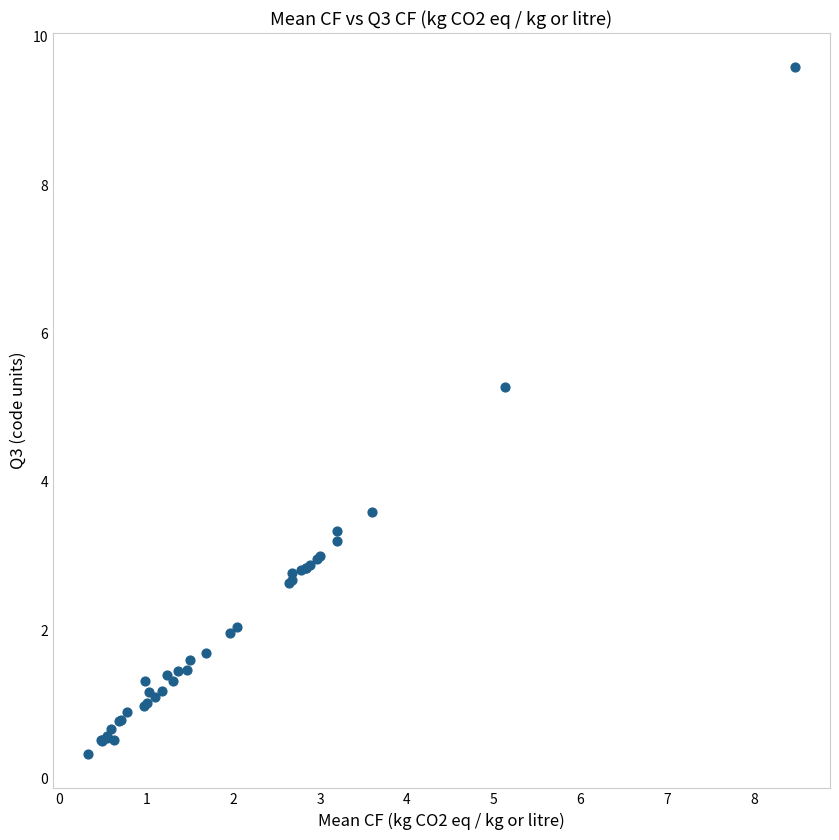

What Y value in the scatter plot is closest to 4?

3.6